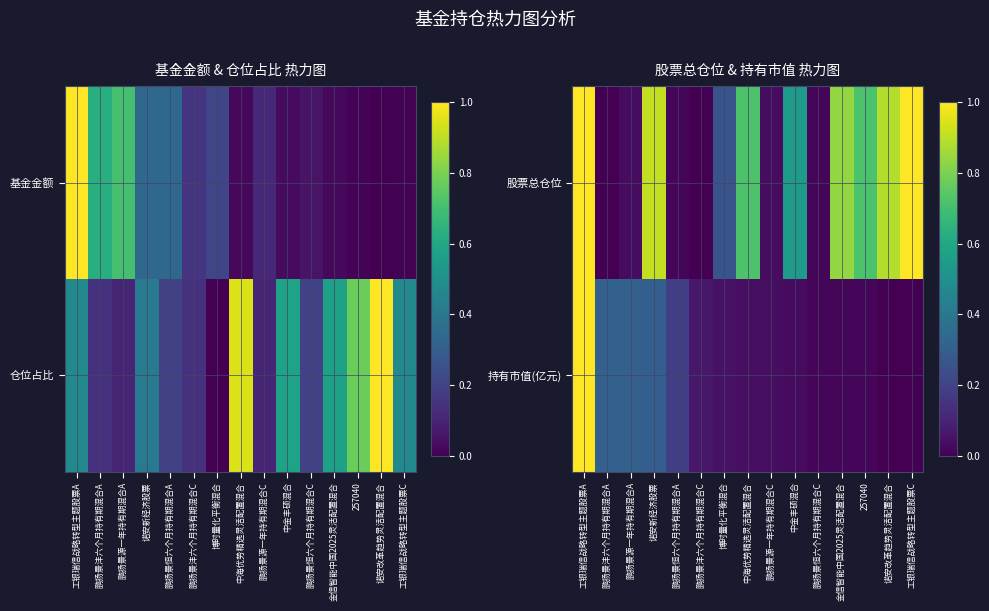

At how many categories does at least one series exceed 0?

15